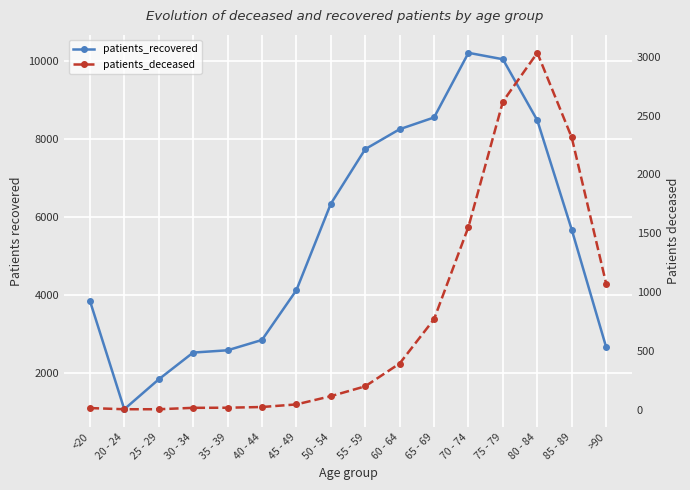

Which series has the widest spread of values?

patients_recovered